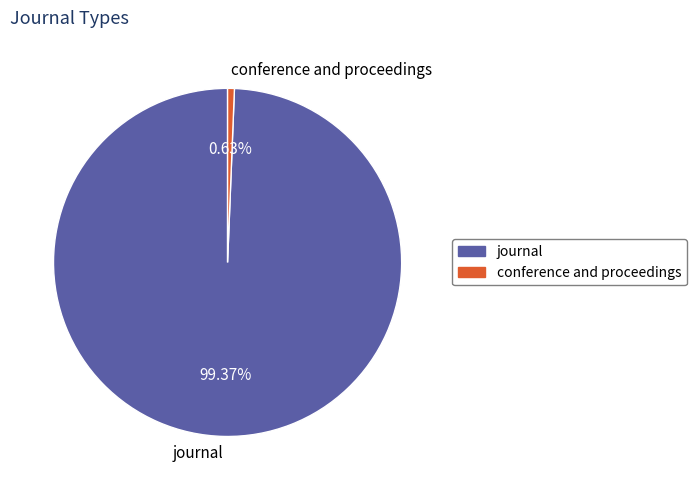

What is the largest slice in the pie chart?

journal